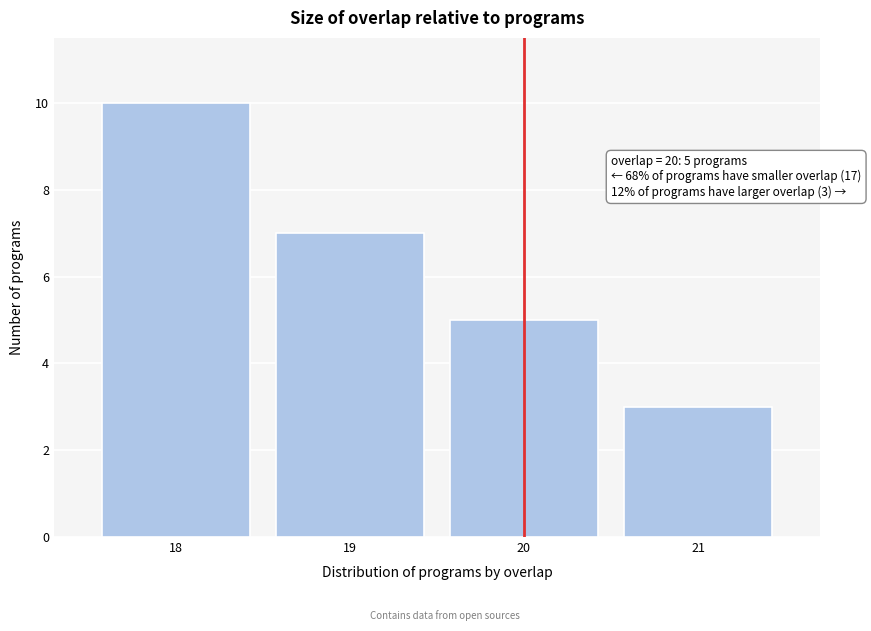

Over which range of the x-axis is the bar tallest?

17.5 to 18.5